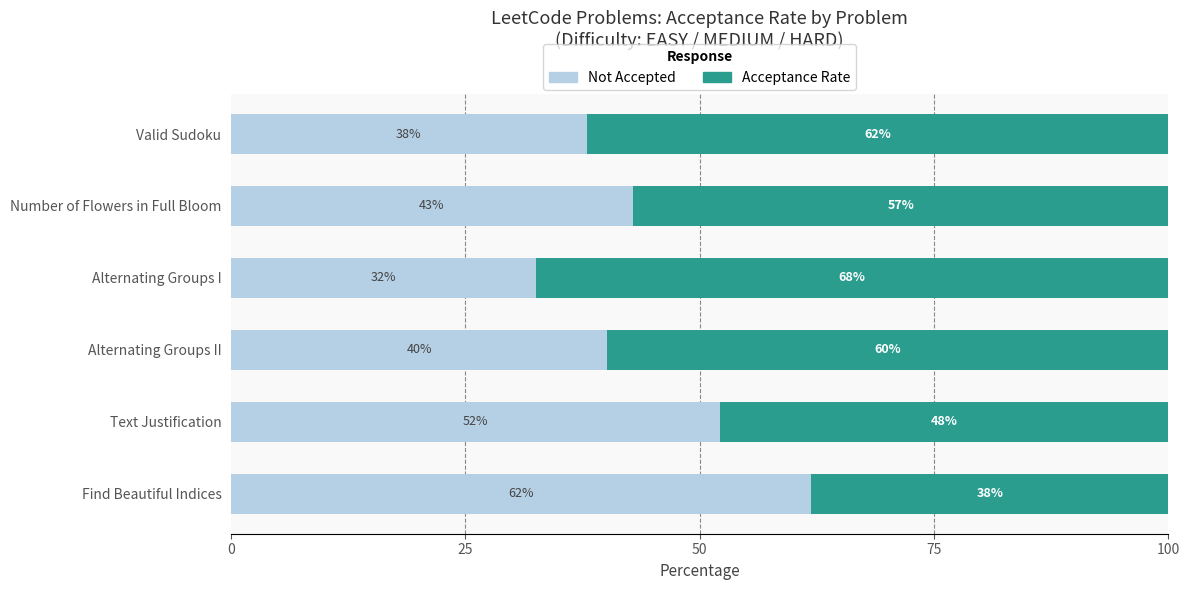

What is the minimum value for Not Accepted?

32.5